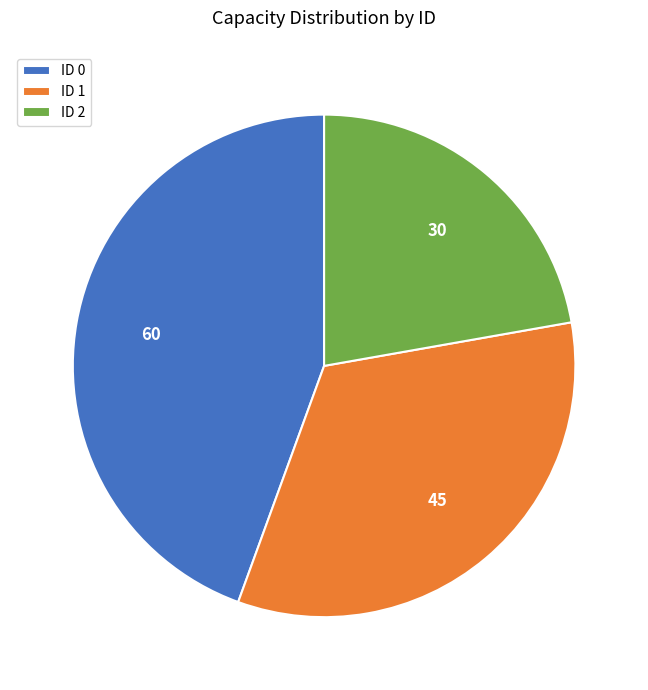

Is it true that ID 0 is 34% of the pie?

False